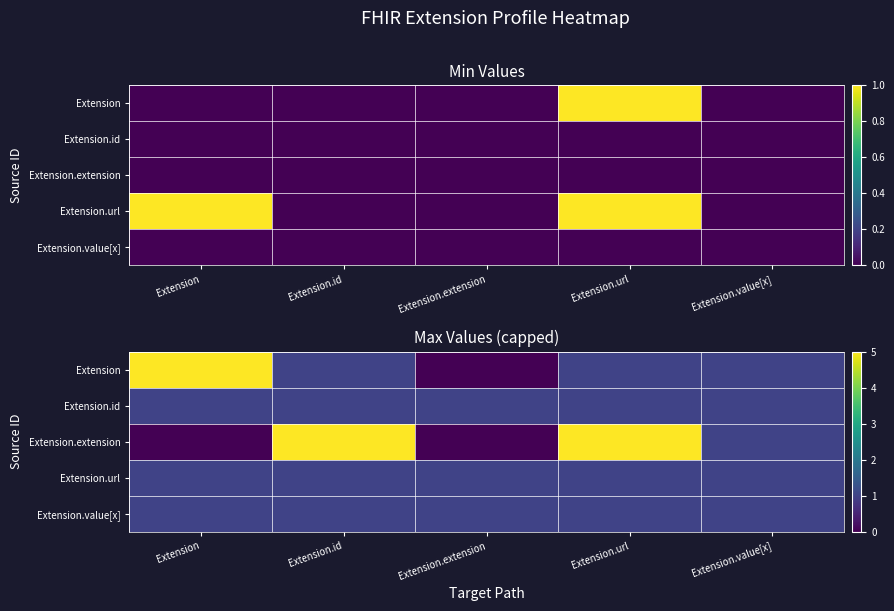

What is the difference between the Extension values at Extension and Extension.value[x]?

4